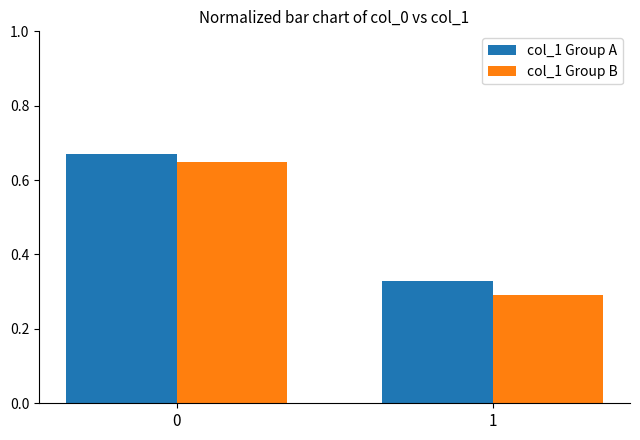

Which series has the largest range (max minus min)?

col_1 Group B